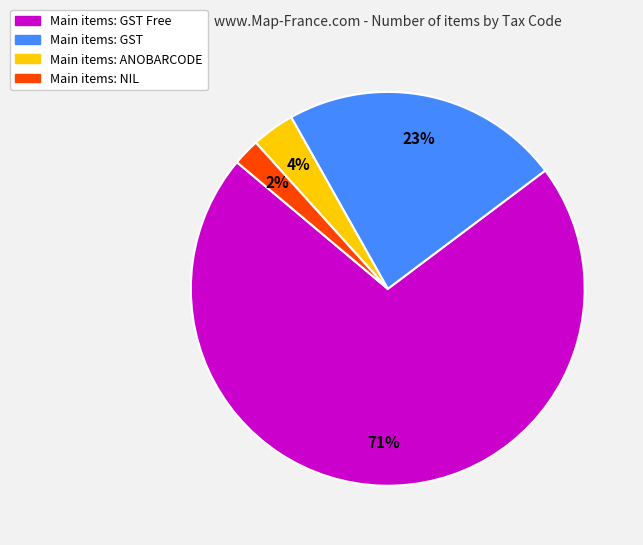

To the nearest percent, what is the average slice percentage?

25%